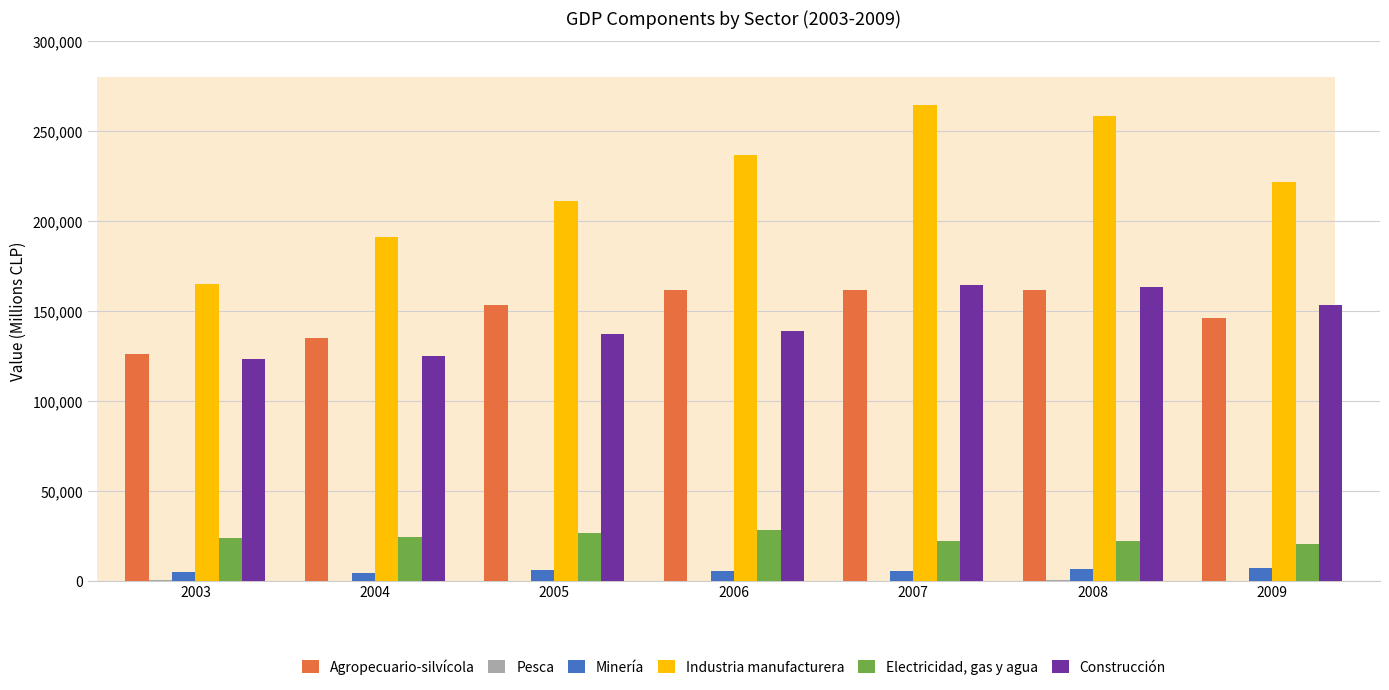

How many data points does each series have?

7